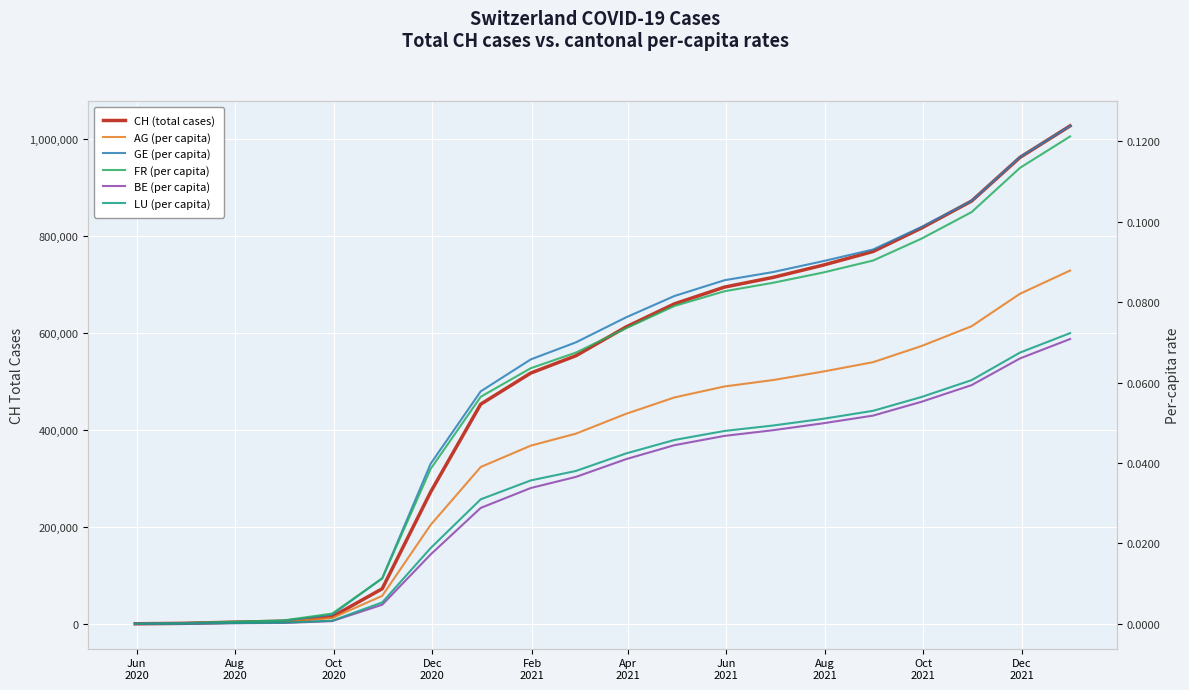

At Dec
2021, list the series in order from smallest to largest.

BE (per capita), LU (per capita), AG (per capita), FR (per capita), GE (per capita), CH (total cases)